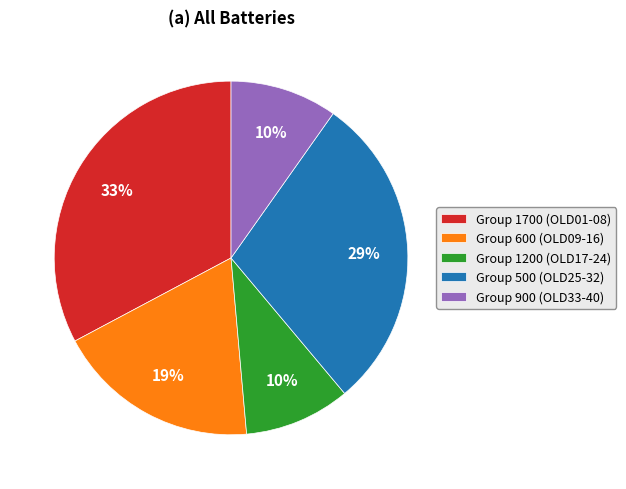

Is there a majority slice in this chart?

No